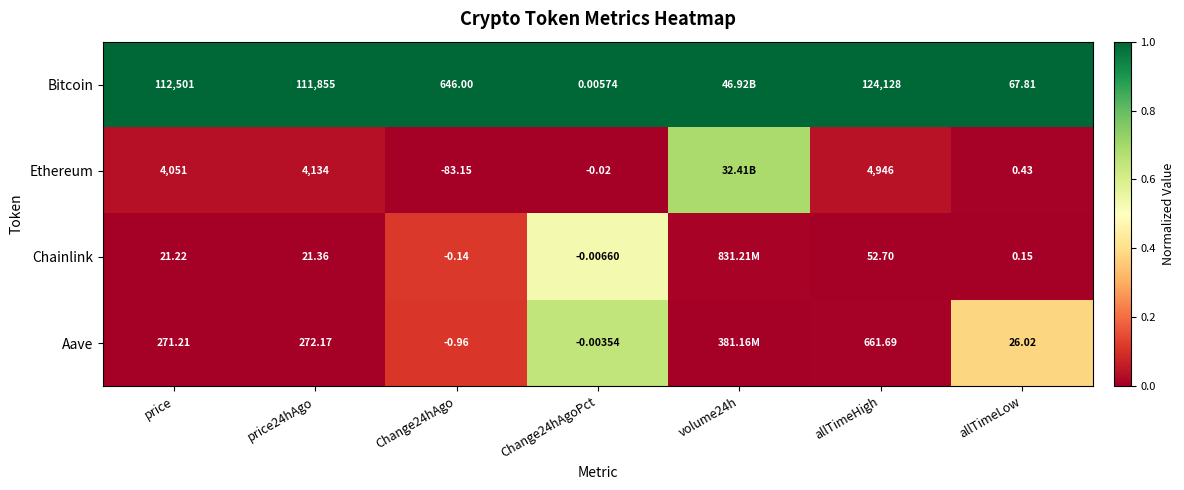

At price24hAgo, list the series in order from smallest to largest.

Chainlink, Aave, Ethereum, Bitcoin